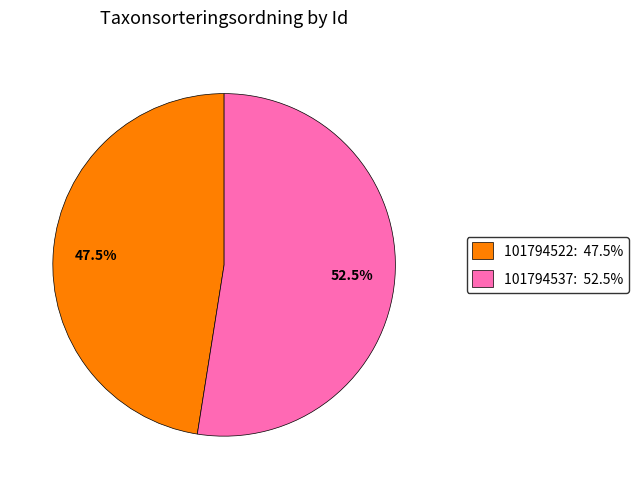

How many slices are in this pie chart?

2